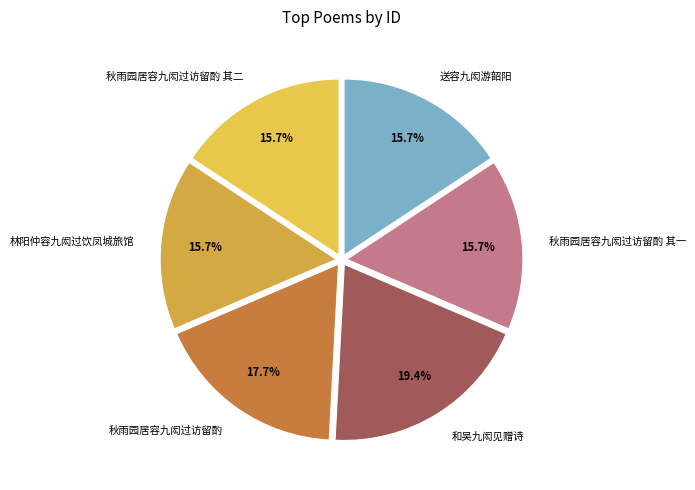

How many segments does this pie chart have?

6